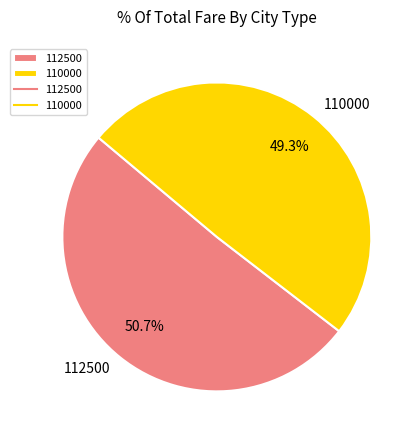

What percentage do 110000 and 112500 together represent?

100.0%